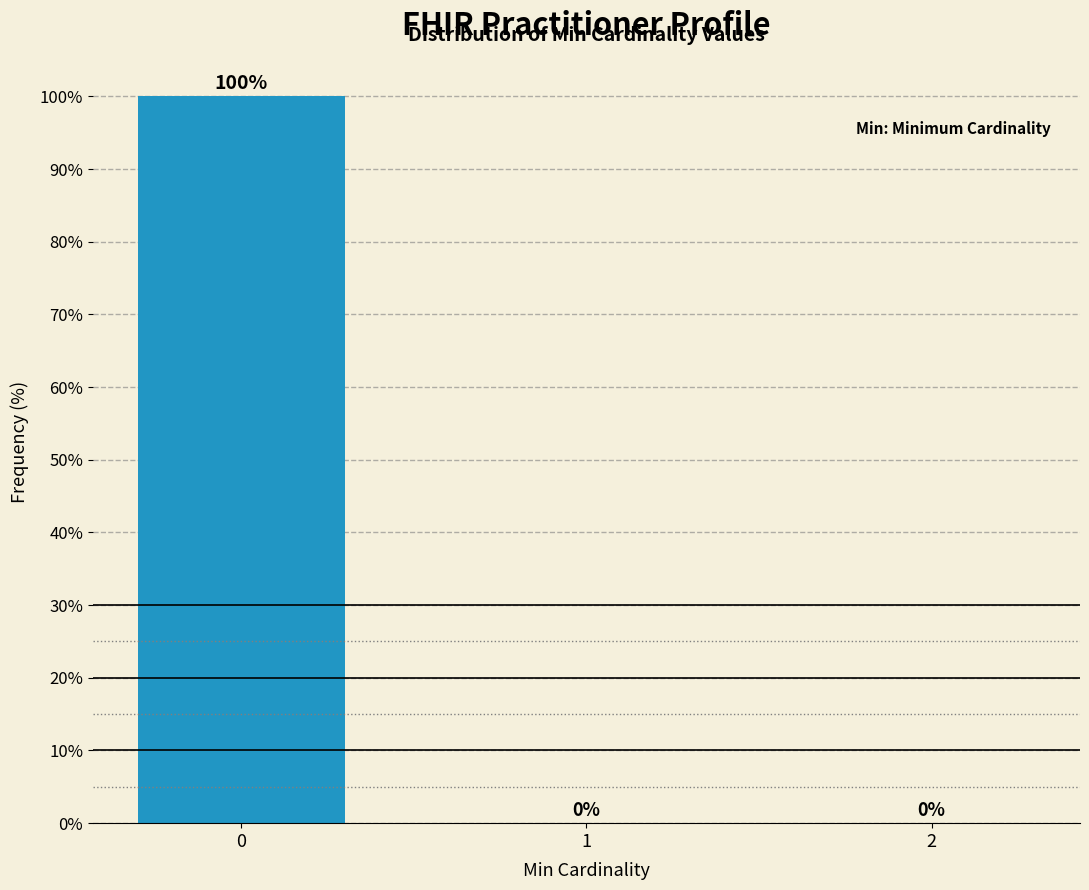

Reading left to right, list all the values displayed in this chart.

0=100	1=0	2=0